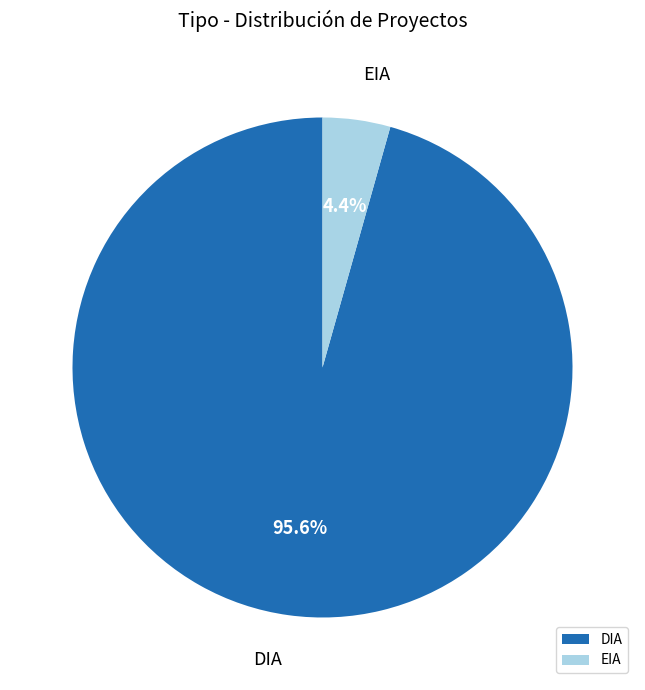

True or false: EIA accounts for 4% of the total.

True